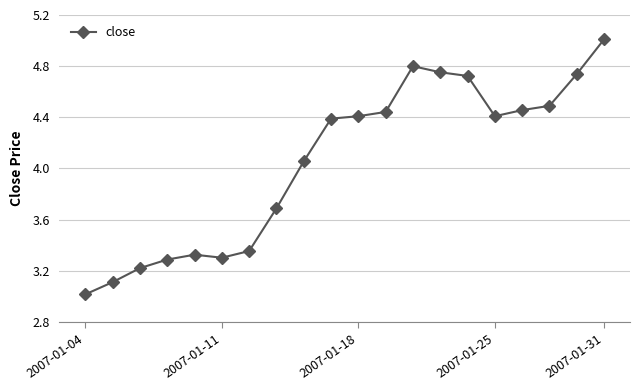

What is the value of the 3rd point from the left?

3.2